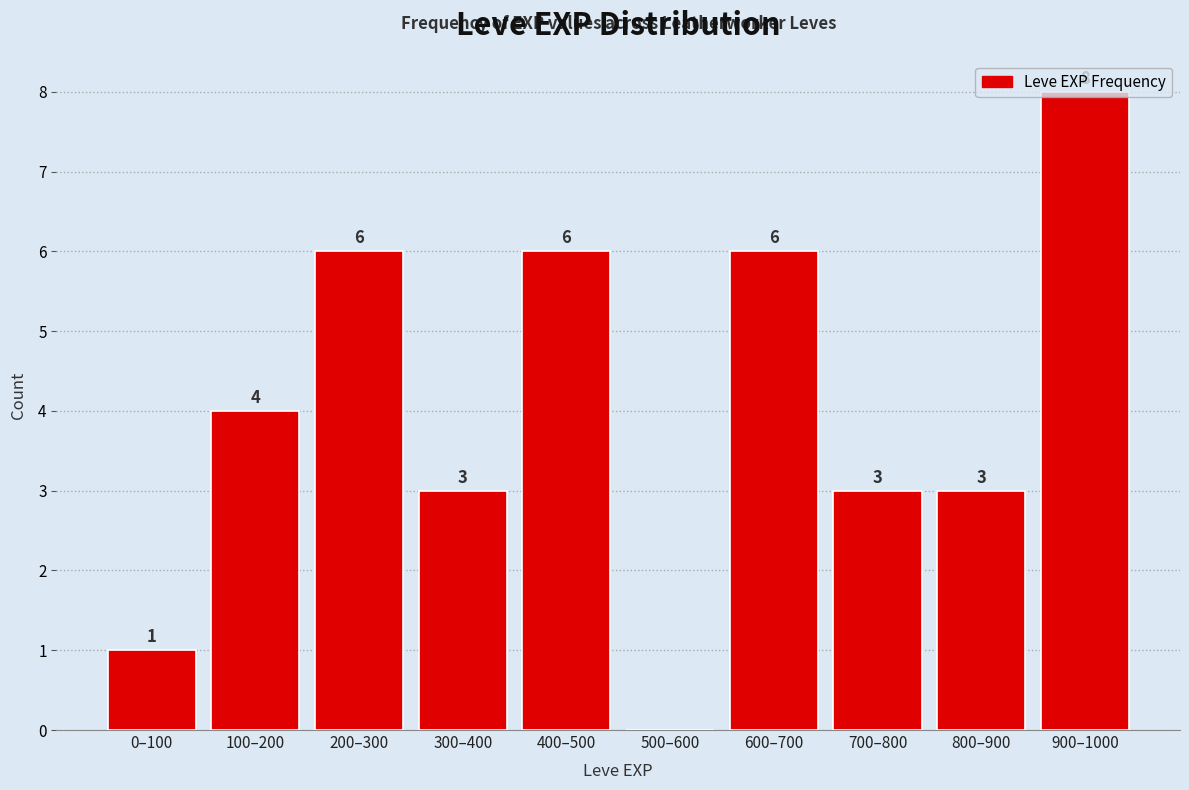

Between 500–600 and 300–400, which is larger?

300–400